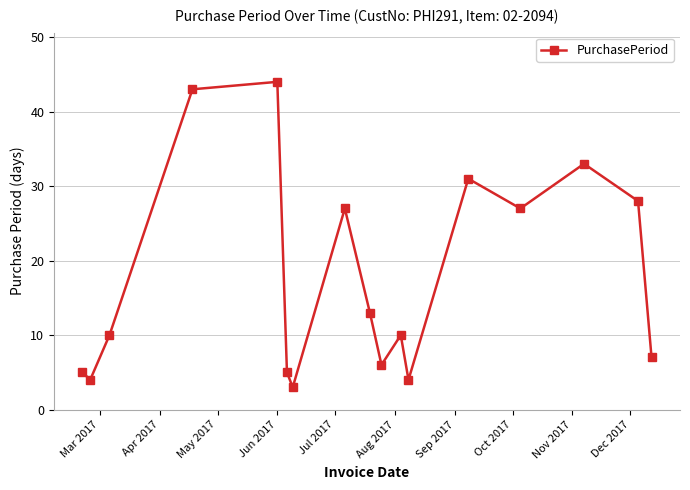

How many interior local peaks (higher than both neighbors) does the data have?

5